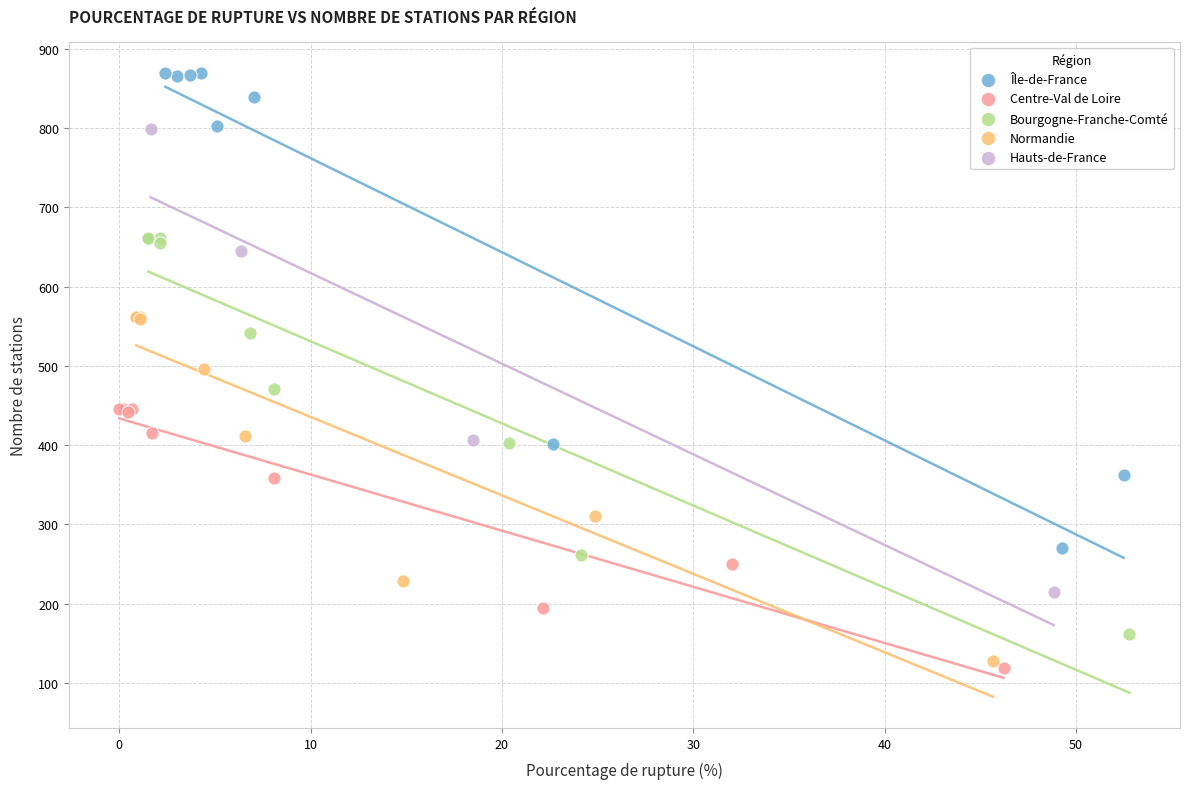

Which series contains the highest Y value?

Île-de-France